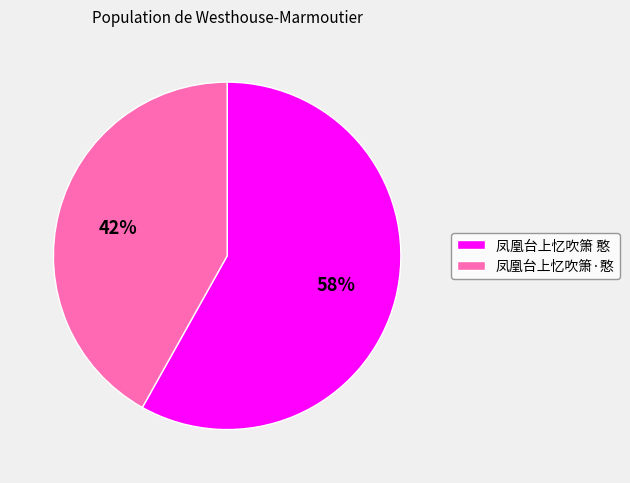

Rank the categories by value from lowest to highest.

凤凰台上忆吹箫·憨, 凤凰台上忆吹箫 憨